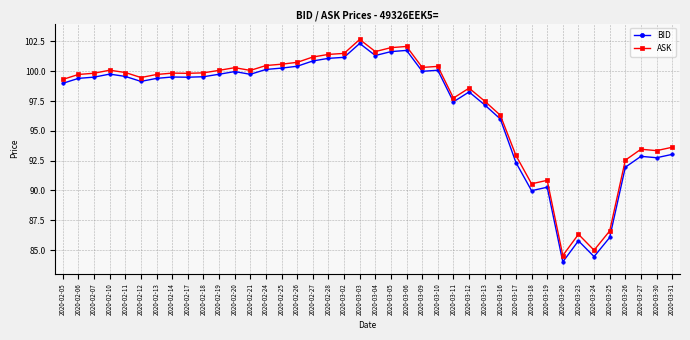

In BID, how many points are lower than both neighbors (excluding endpoints)?

10